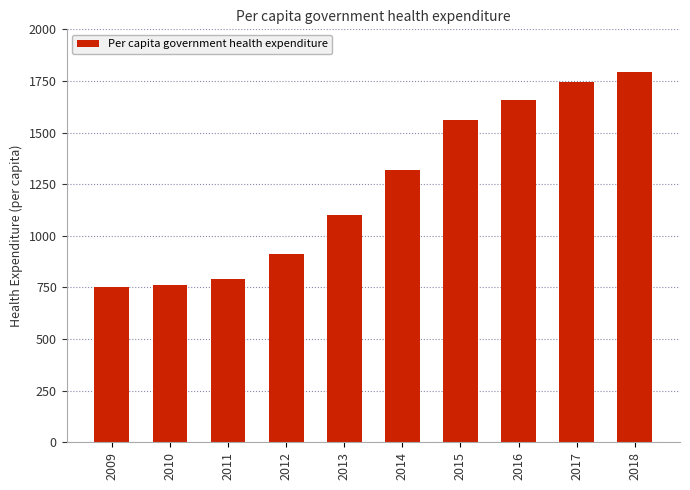

Approximately how many times larger is the value at 2018 compared to 2013?

1.6